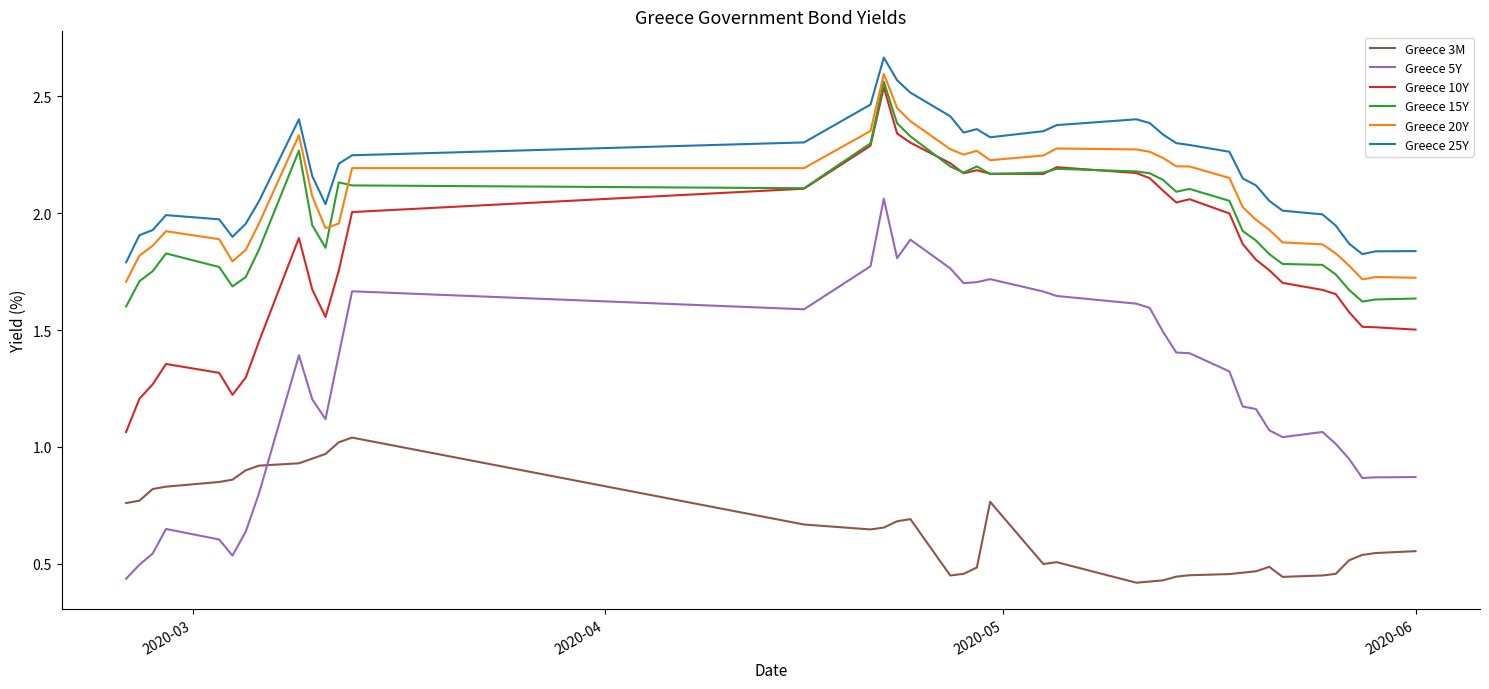

Which series has the largest total across all categories?

Greece 25Y